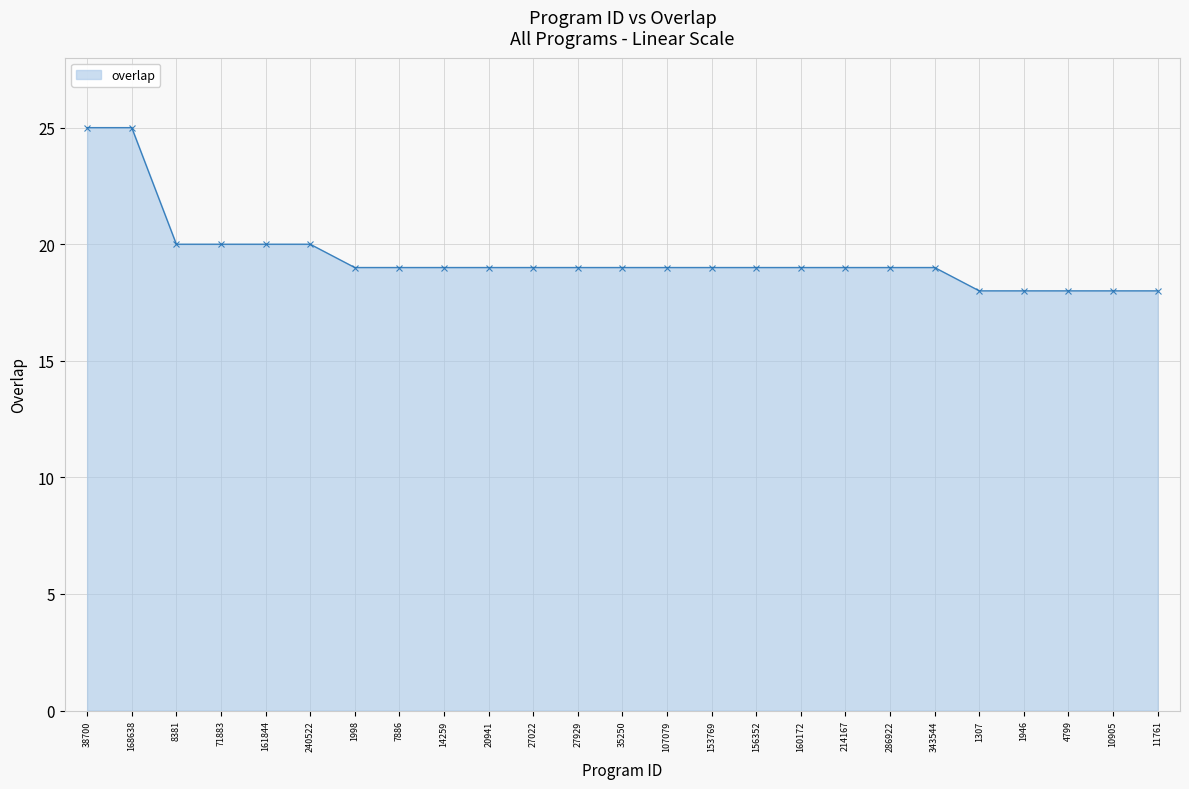

What is the difference between the second highest and minimum values?

7